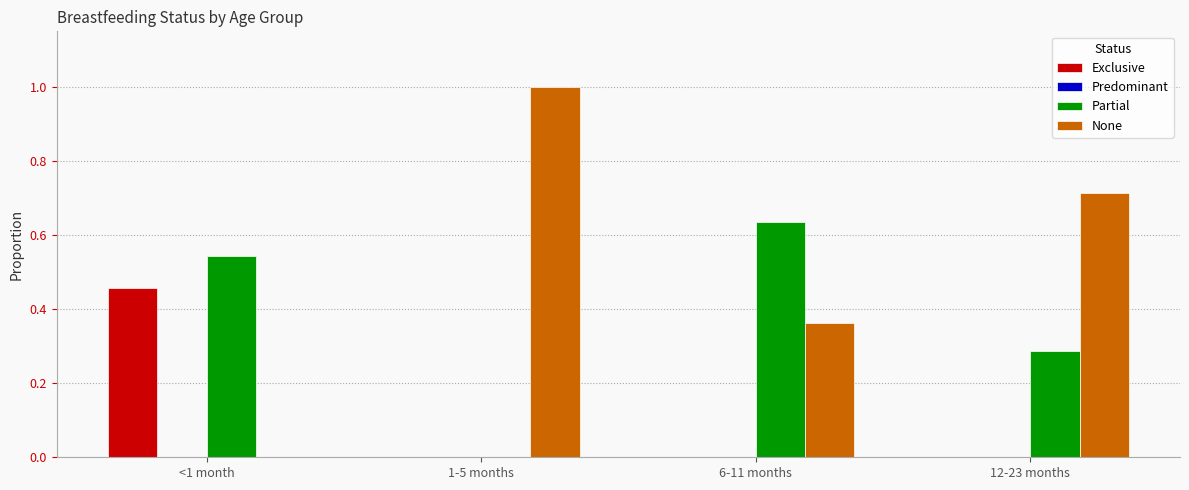

Which series changed the most between <1 month and 1-5 months?

None